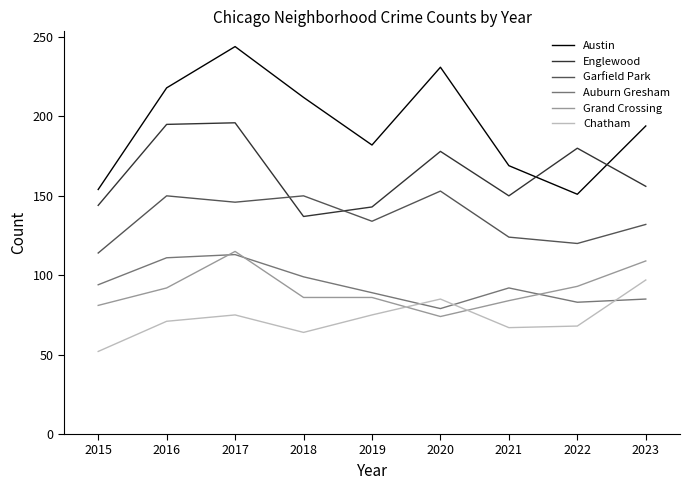

True or false: Grand Crossing and Englewood intersect in this chart.

False